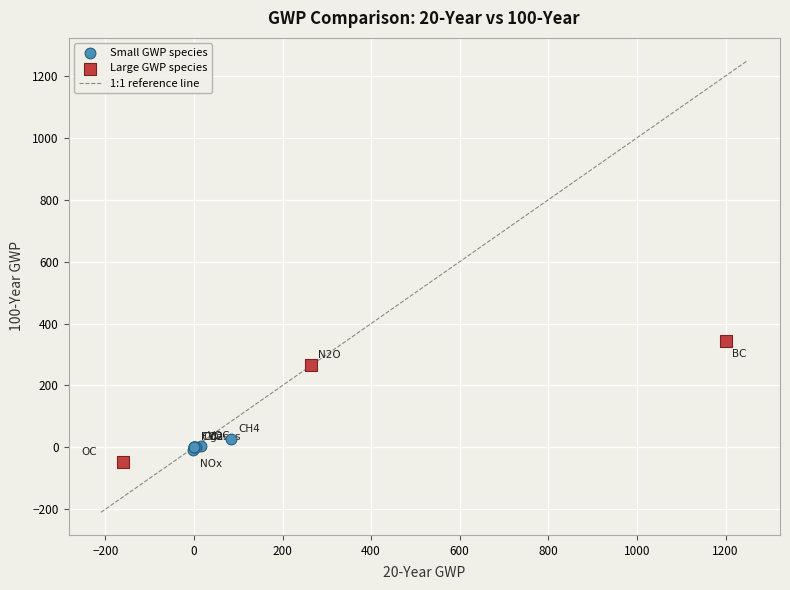

Which series reaches the minimum Y coordinate?

Large GWP species